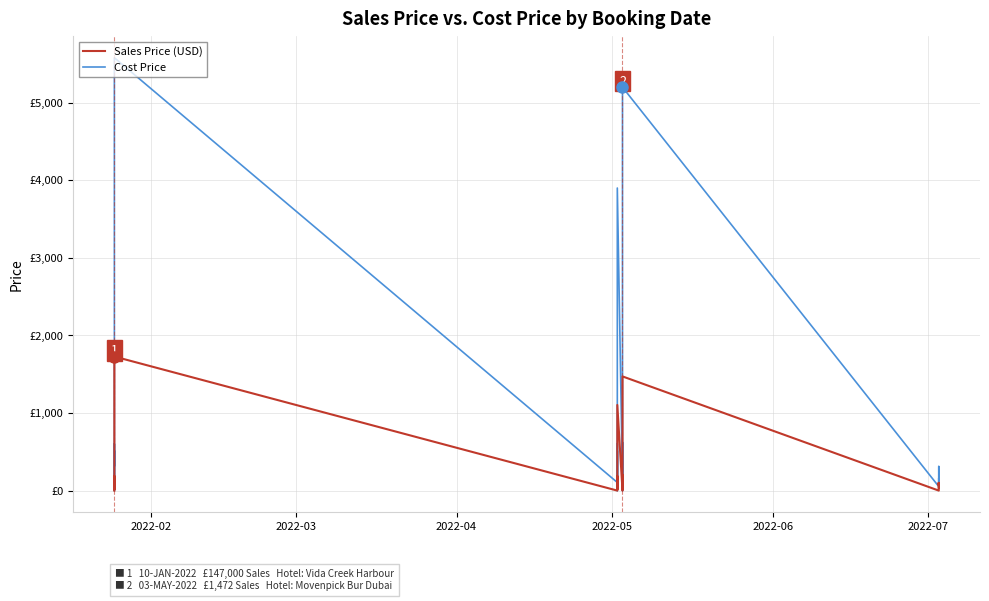

What are all the series names shown in the legend?

Cost Price, Sales Price (USD)